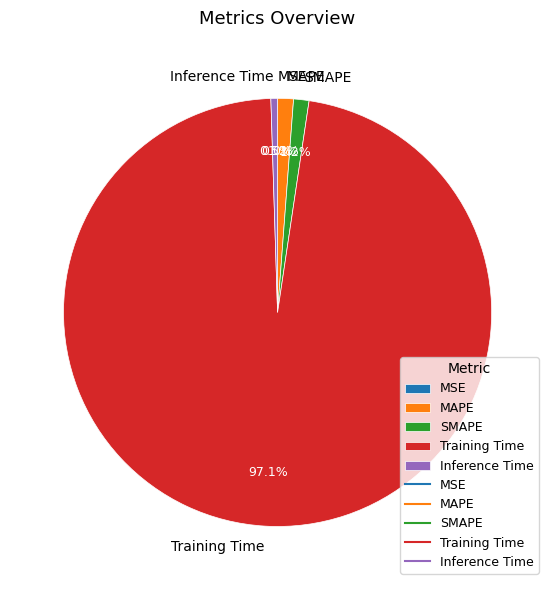

Which category has the biggest portion of the pie?

Training Time